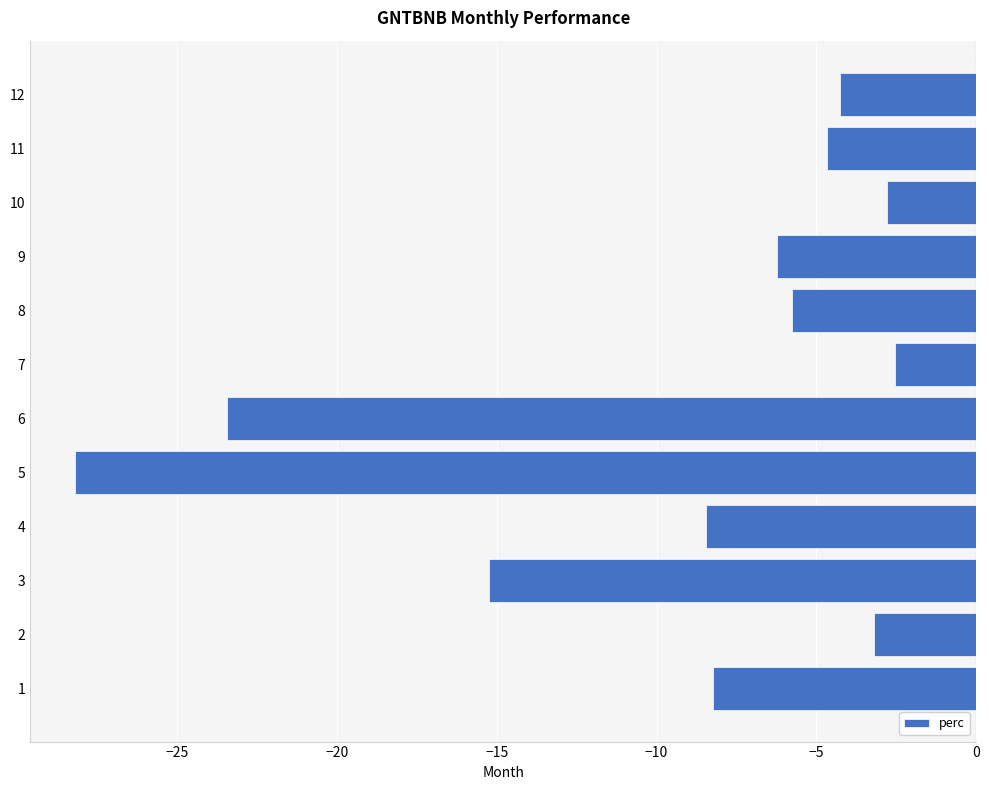

The chart shows a value of -28.2 at 5. True or false?

True